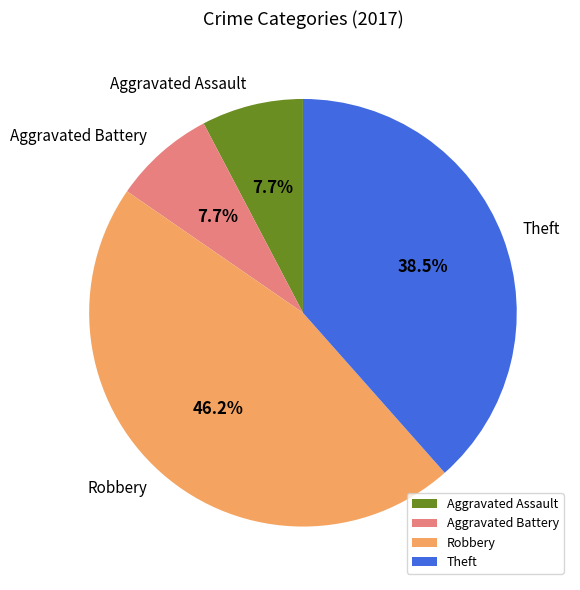

Count the number of slices in the pie.

4